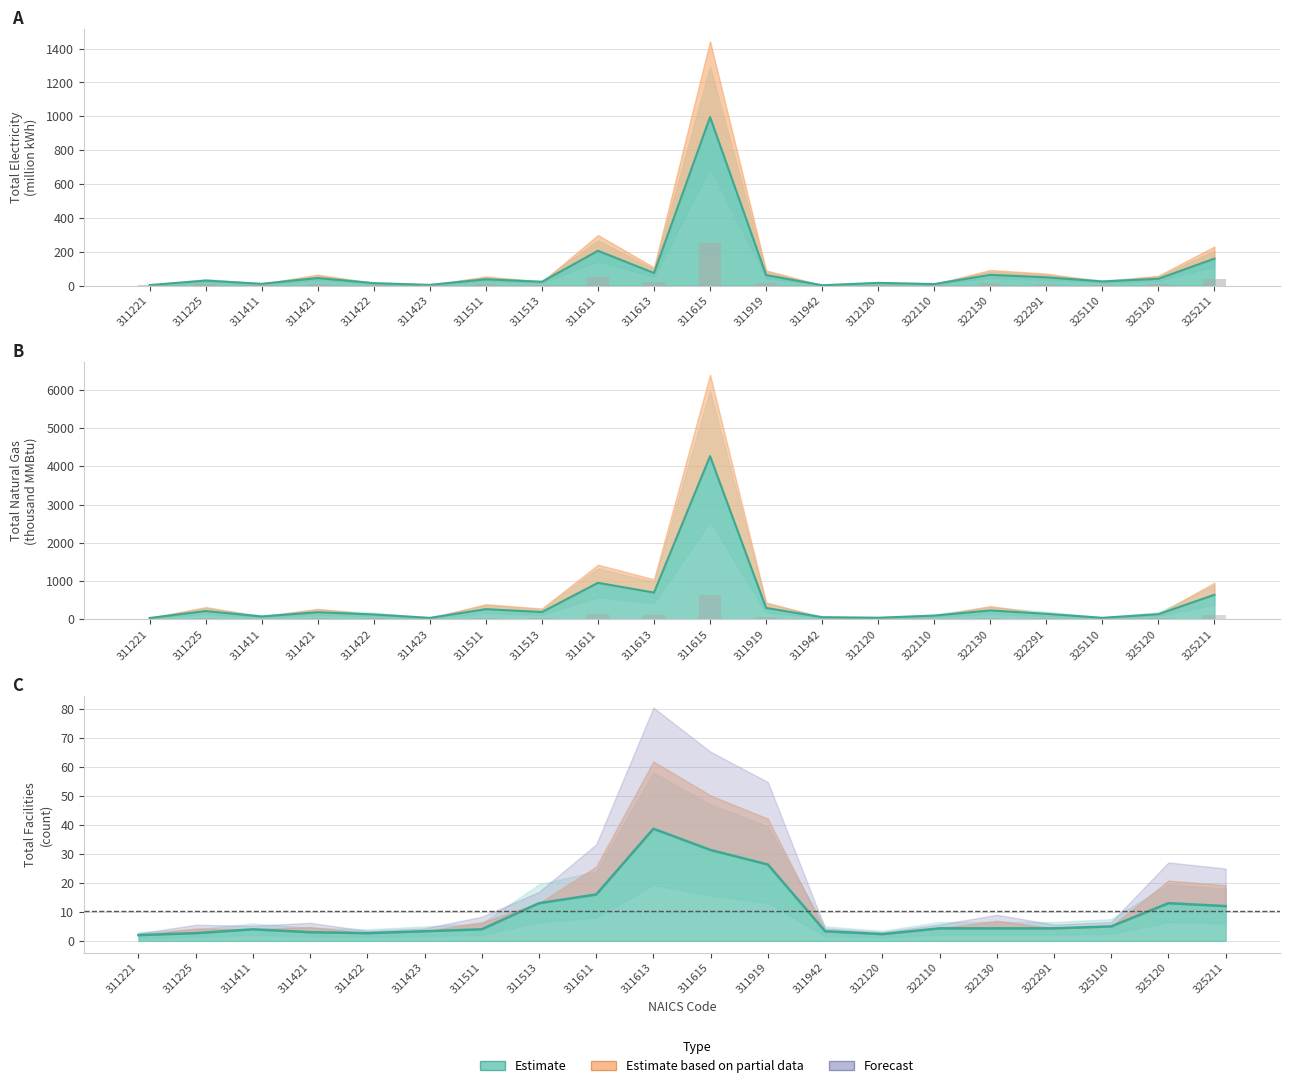

What is the difference between the maximum and minimum values in the total_electricity_kWh series?

993.7